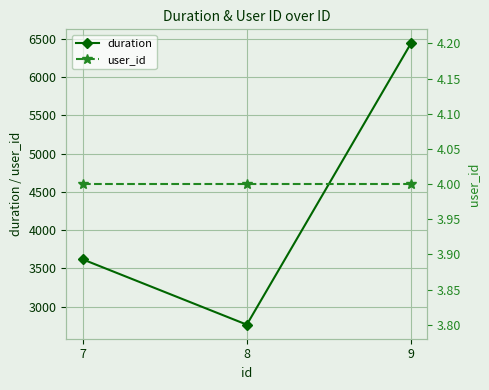

What value does the user_id series have at 8?

4